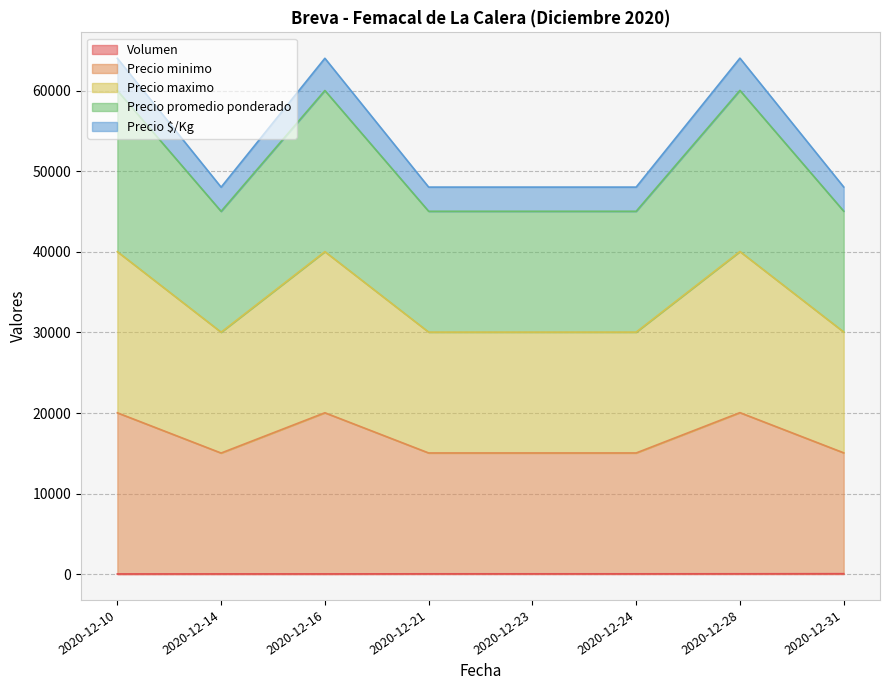

At 2020-12-10, list the series in order from smallest to largest.

Volumen, Precio $/Kg, Precio promedio ponderado, Precio maximo, Precio minimo